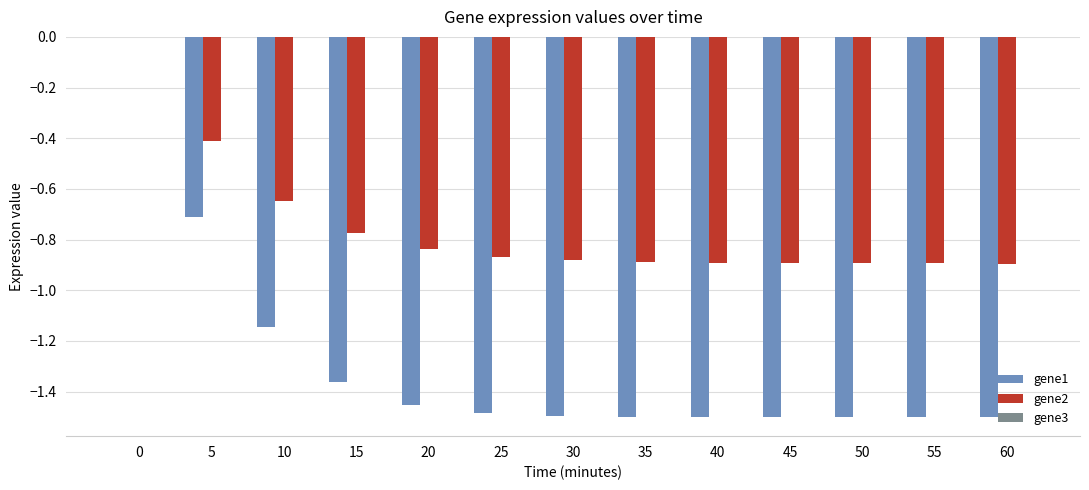

Count the number of data series in this chart.

3